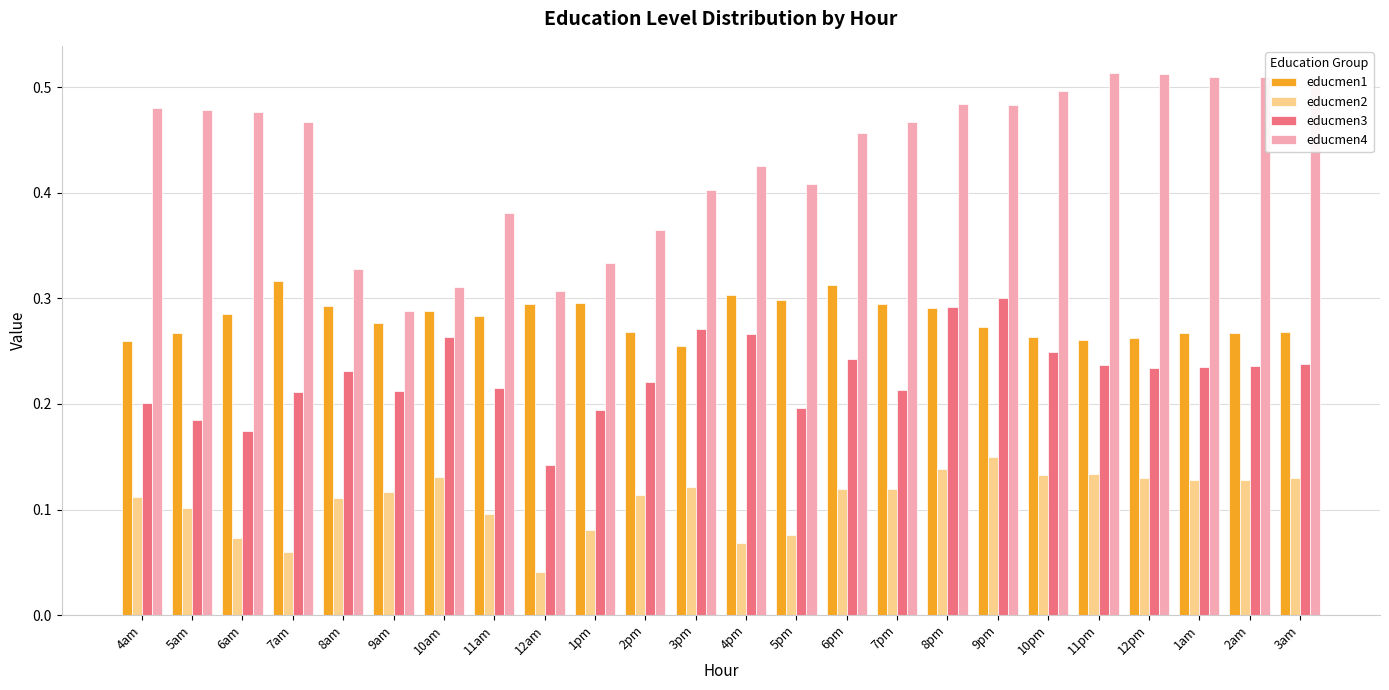

The educmen1 series shows 0.1 at 5am. True or false?

False